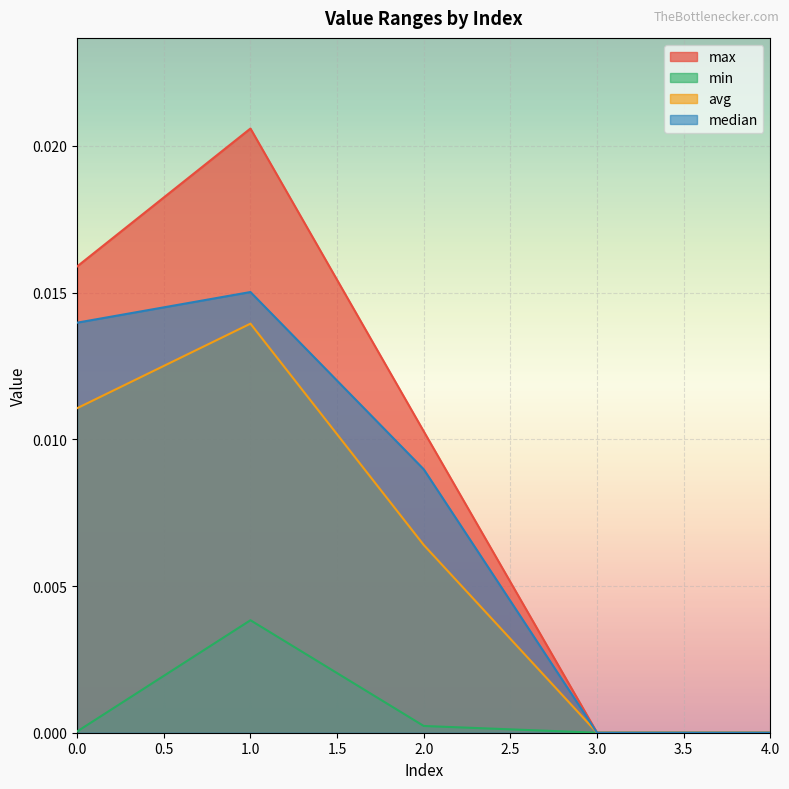

List the labels in order of median value, smallest first.

3, 4, 2, 0, 1